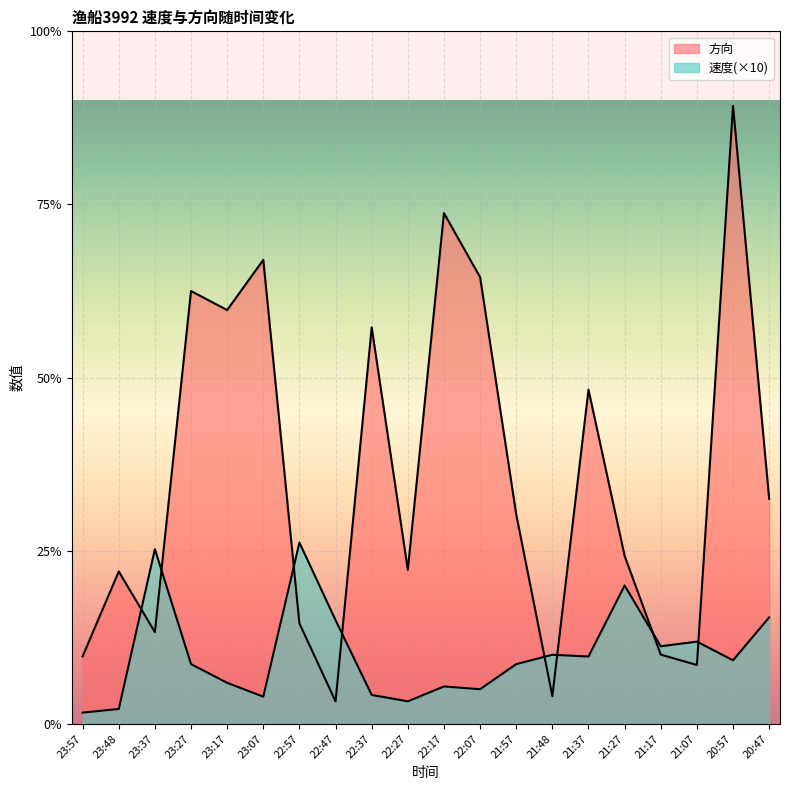

How many interior local peaks does the 速度 series have?

6